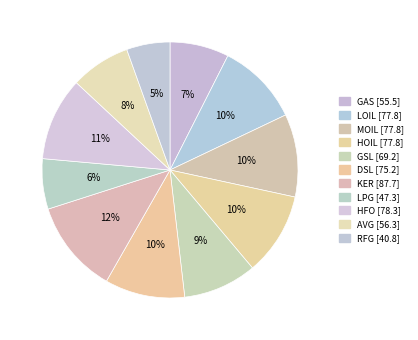

Rank the categories by value from lowest to highest.

RFG, LPG, GAS, AVG, GSL, DSL, LOIL, MOIL, HOIL, HFO, KER